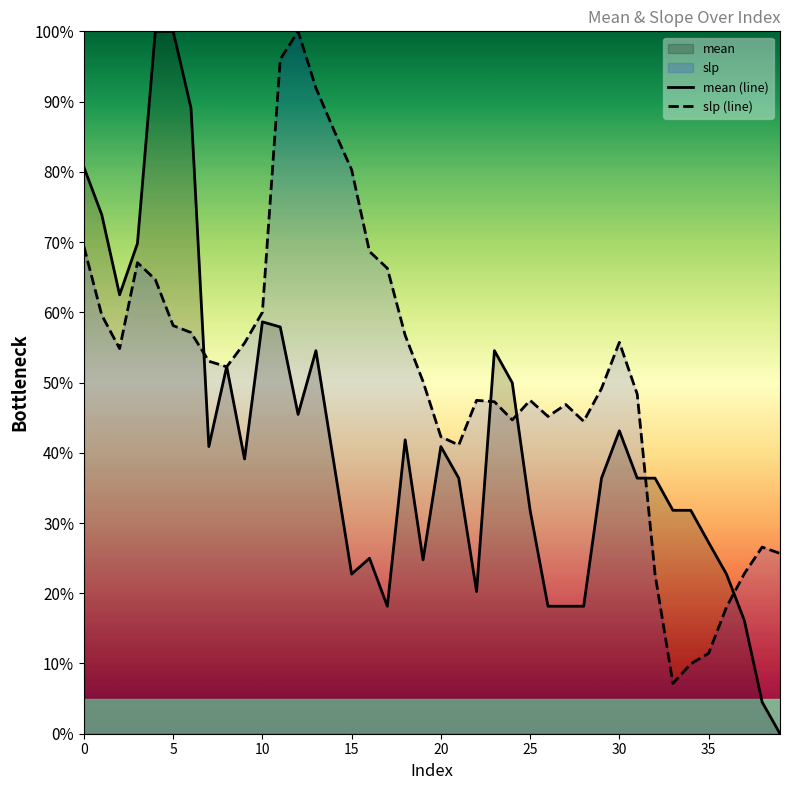

At which label is mean (line) closest to 50?

24